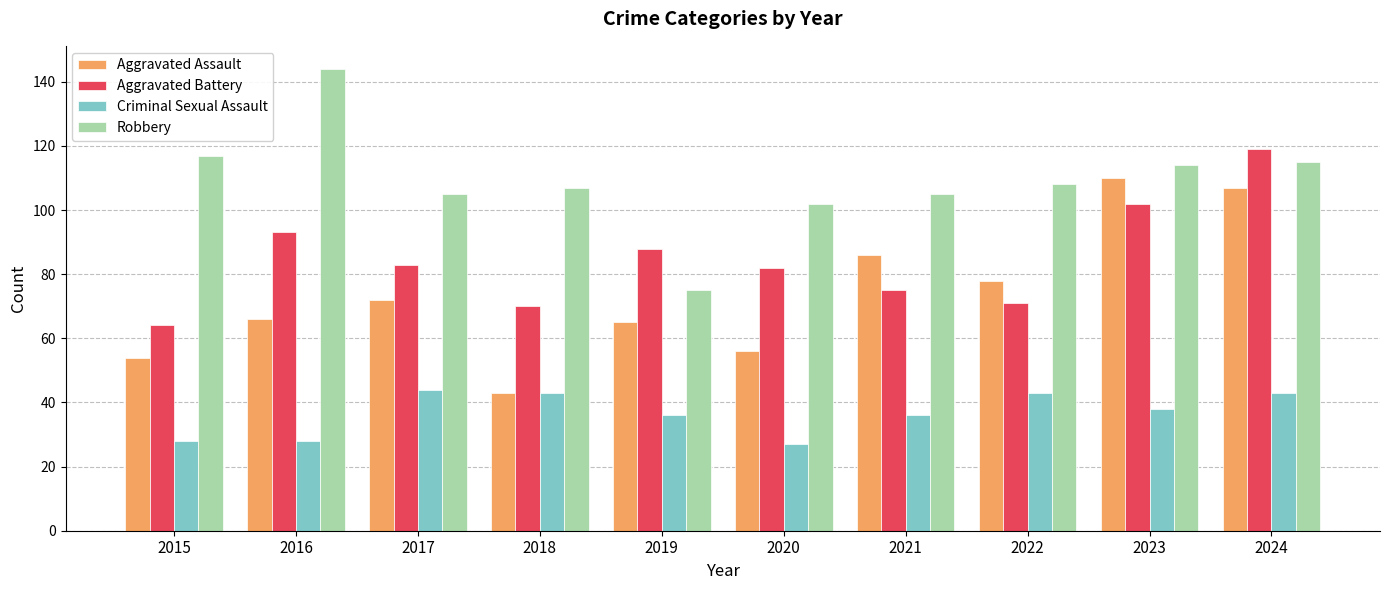

Read the Robbery value at 2016, to the nearest 10.

140